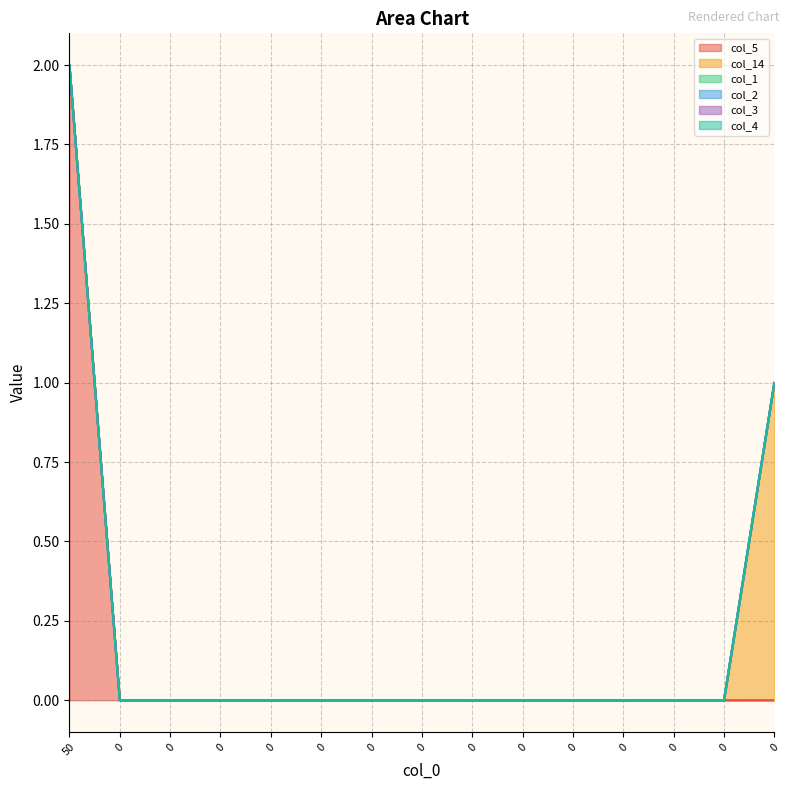

True or false: col_4 and col_5 cross at least once.

False